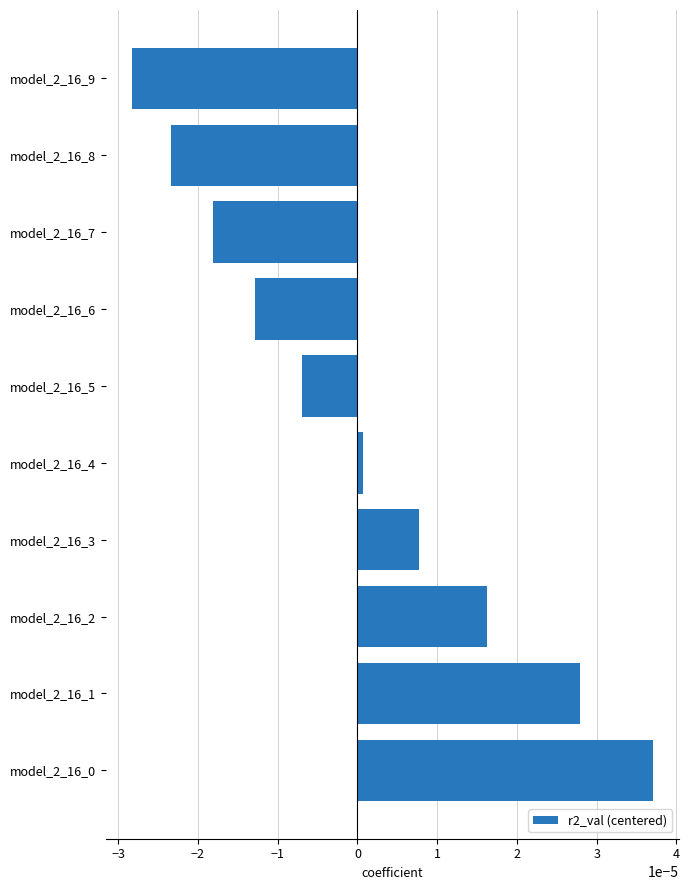

Between model_2_16_7 and model_2_16_8, which is larger?

model_2_16_7